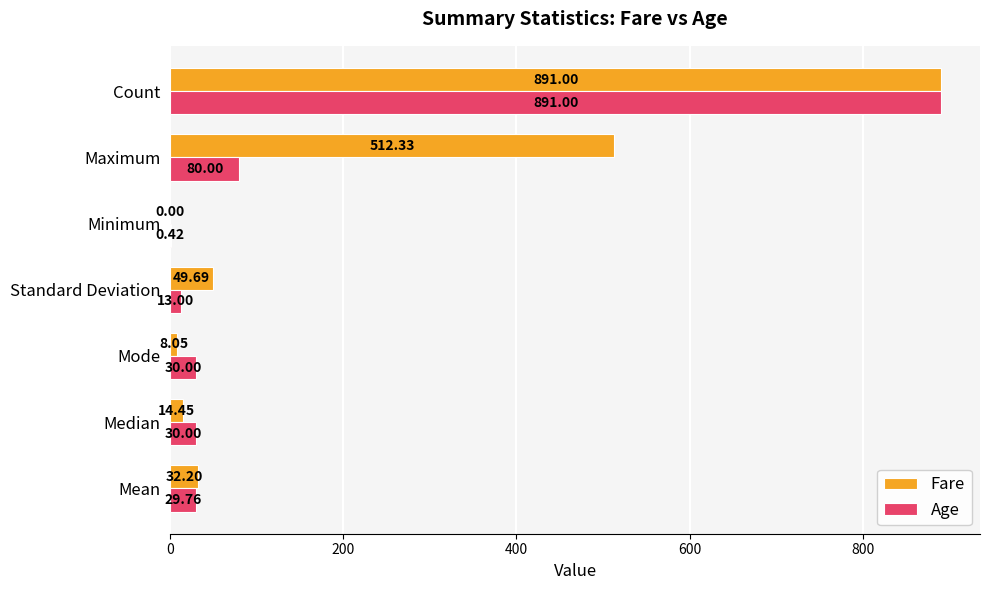

At which label is Fare closest to 445?

Maximum